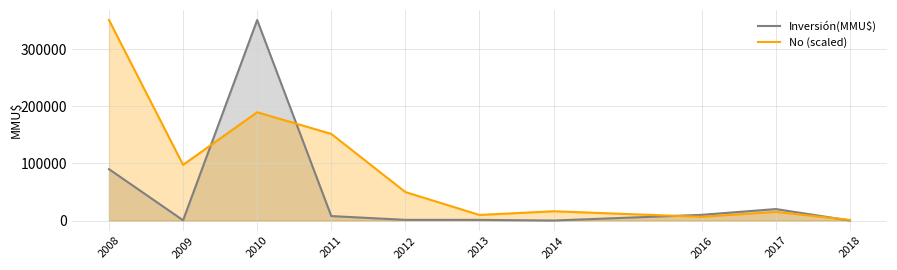

List the series in order of their overall mean, lowest first.

Inversión(MMU$), No (scaled)